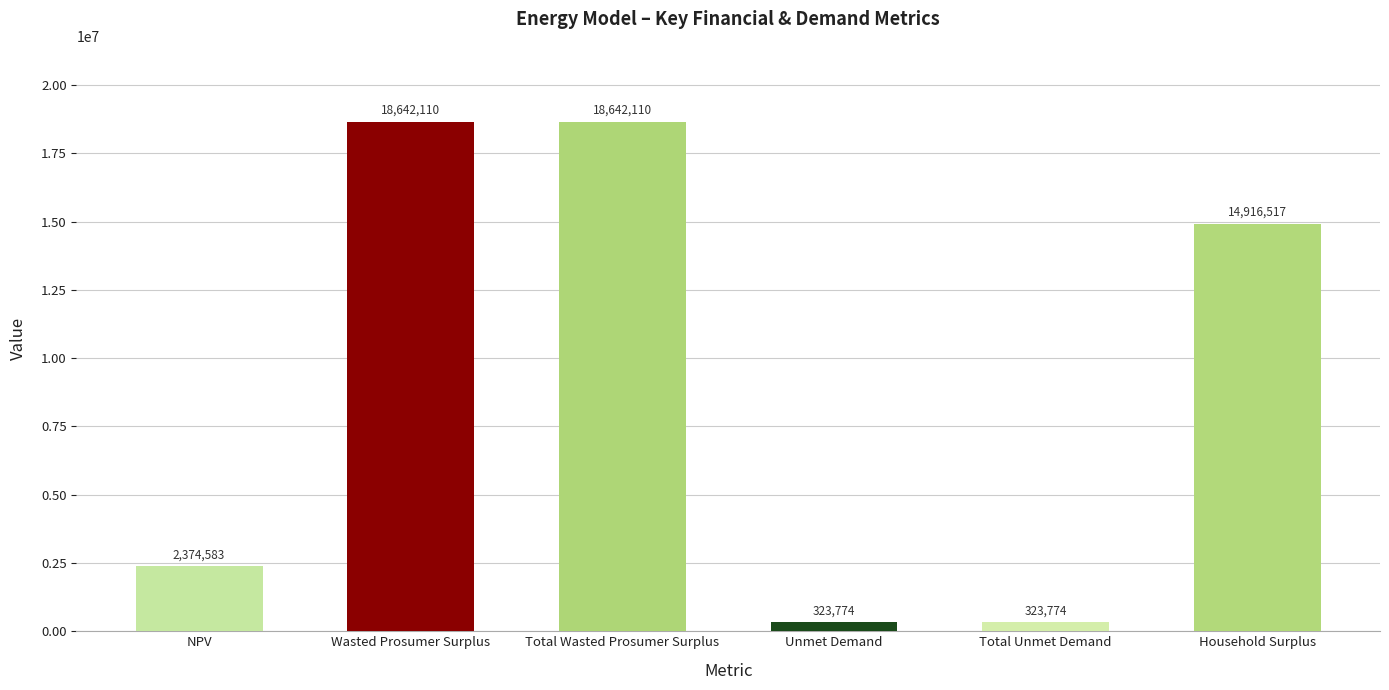

True or false: the data shows 18642109.8 at Total Wasted Prosumer Surplus.

True